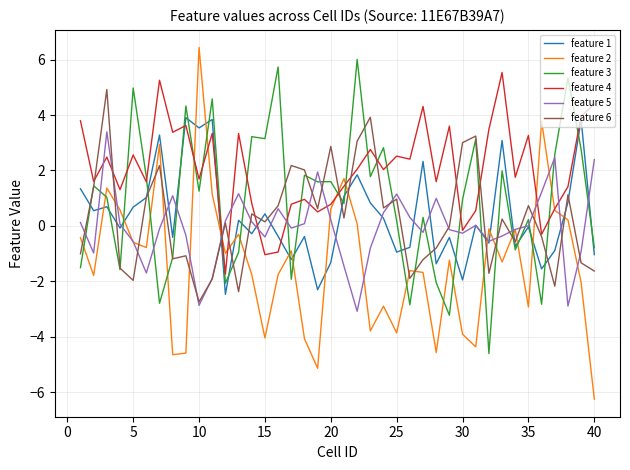

What is the maximum value shown in the chart?

6.4